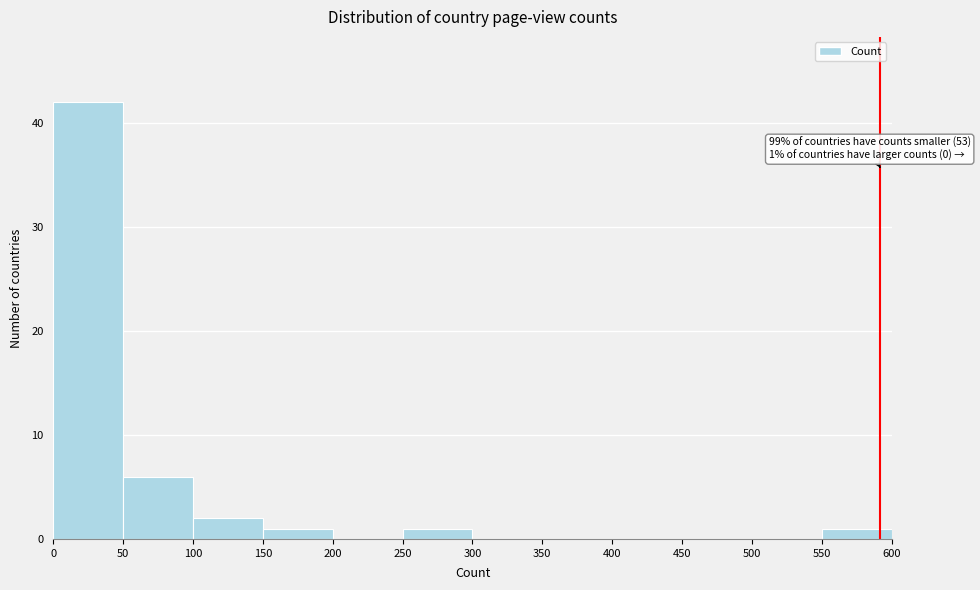

Over which range of the x-axis is the bar tallest?

0 to 50